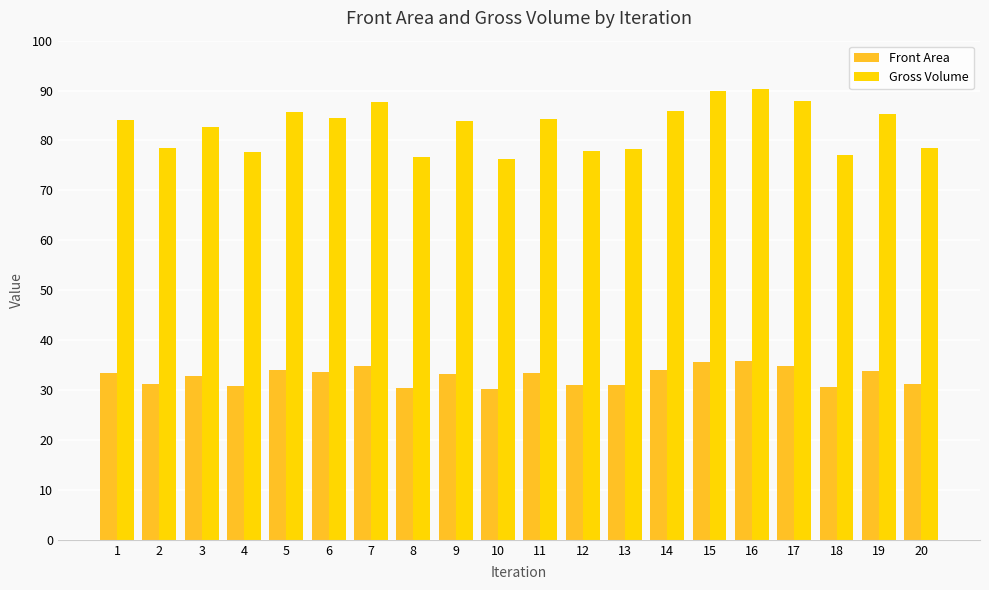

What is the value of the Gross Volume bar at the 1st from the left?

84.0